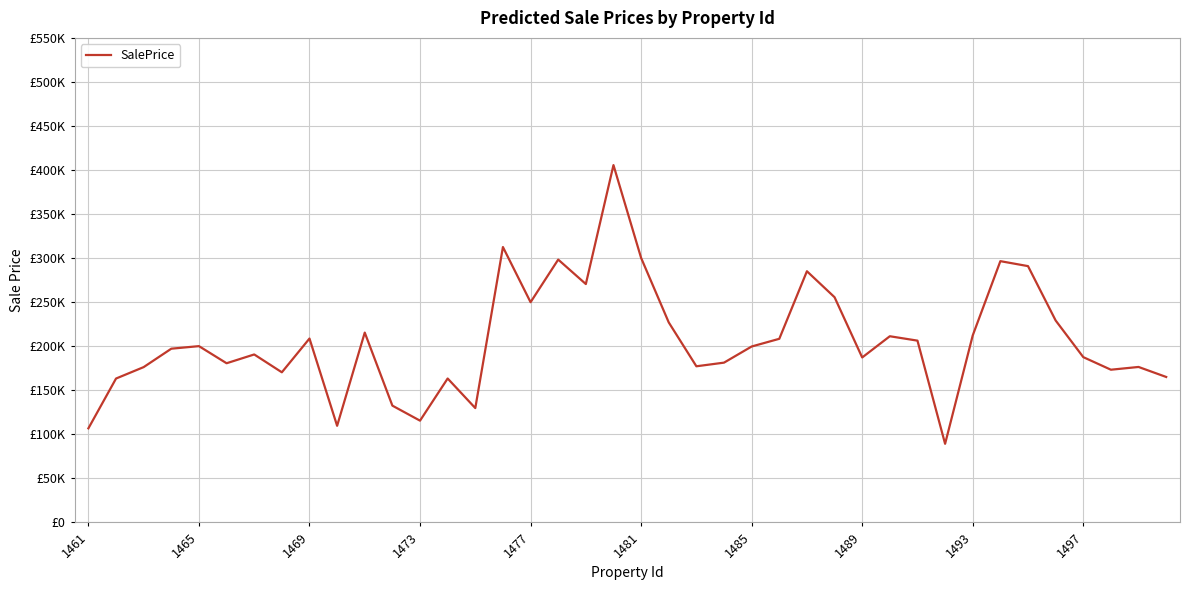

Does the chart display data point markers on the line(s)?

No